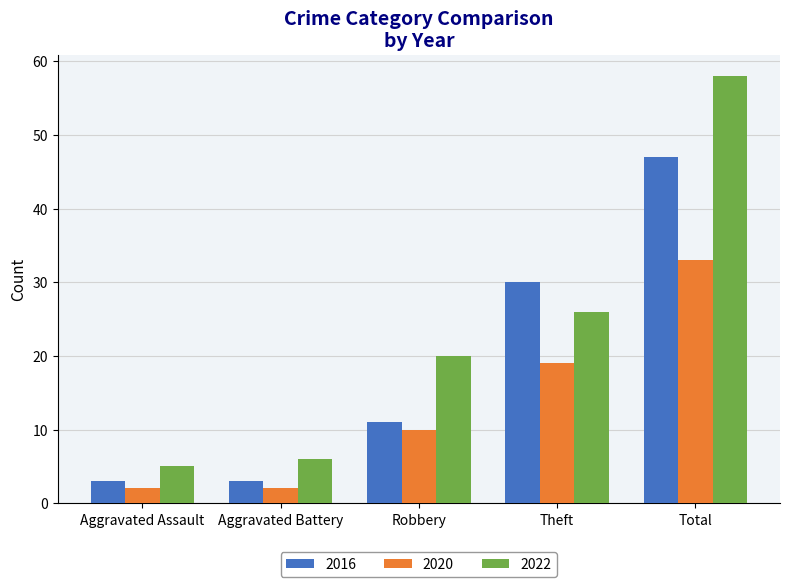

What is the approximate value of 2022 at Theft, to the nearest 5?

25